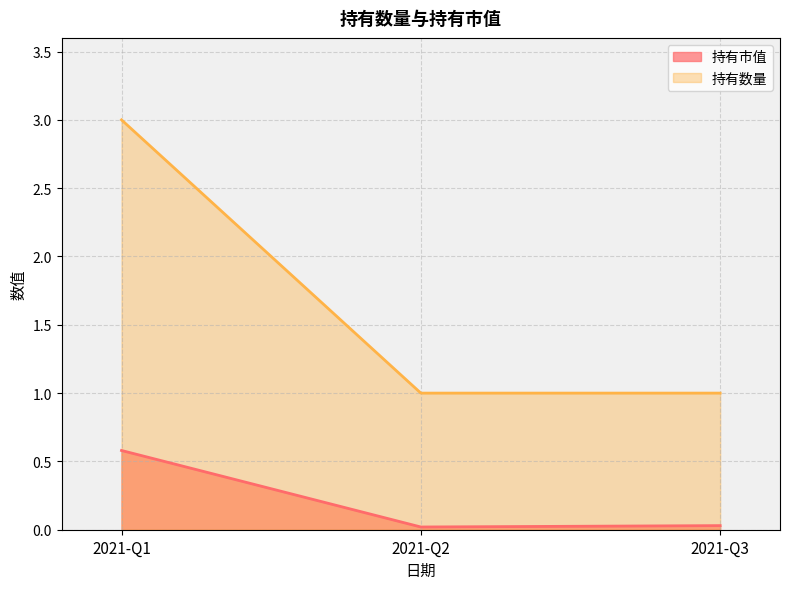

What is the greatest value displayed?

3.0